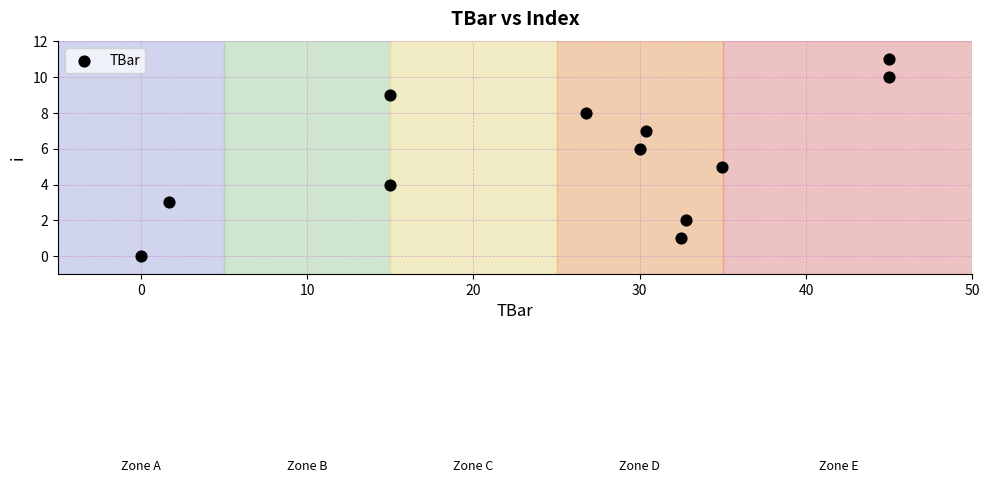

What is the average Y value?

6